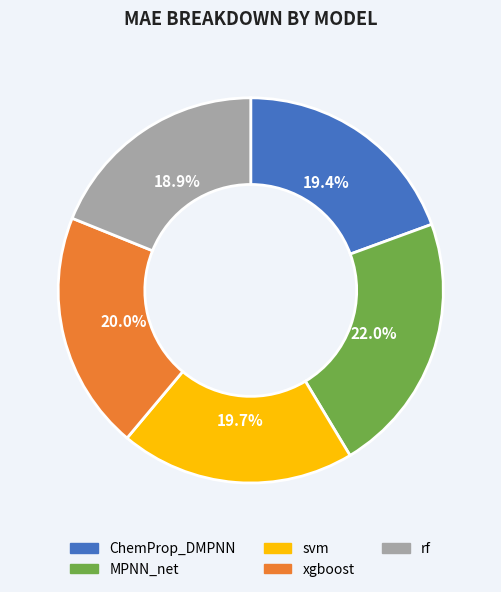

Is it true that MPNN_net is 22% of the pie?

True